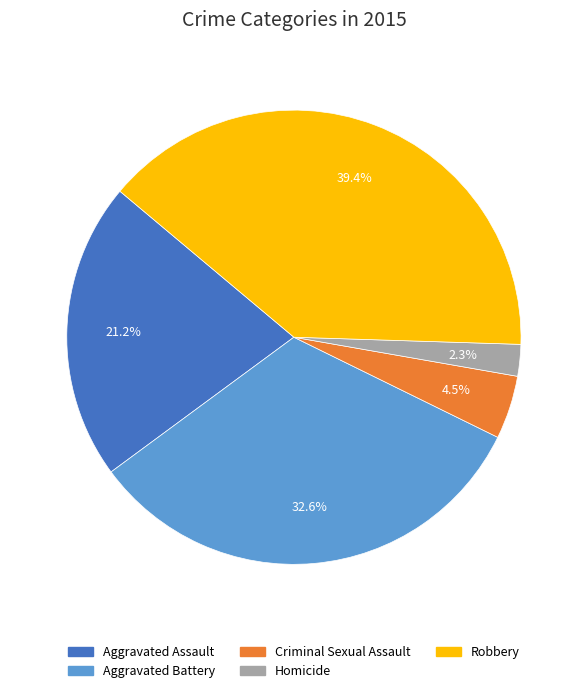

Is it true that Aggravated Assault is 28% of the pie?

False